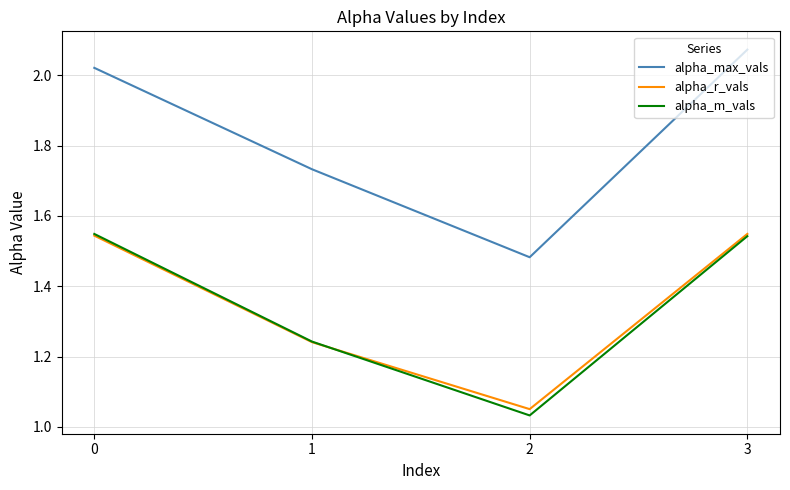

Between 0 and 1, which series saw the biggest shift?

alpha_m_vals